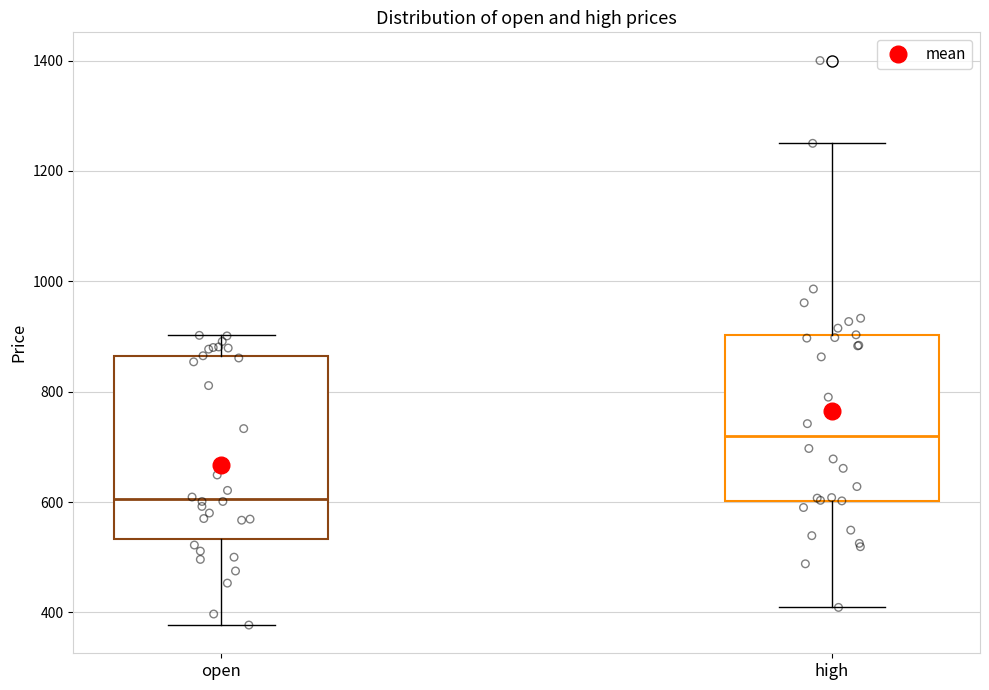

Where does the median line of the box for high sit on the y-axis? The values are not printed on the chart, so give them approximately, as read against the axis.

720